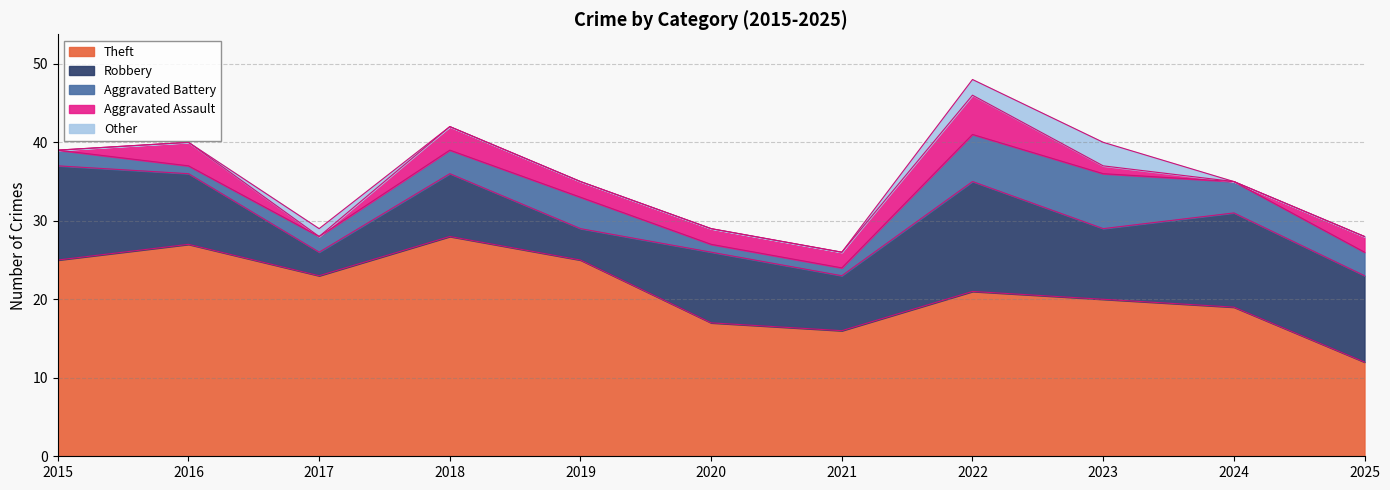

At 2024, list the series in order from smallest to largest.

Aggravated Assault, Other, Aggravated Battery, Robbery, Theft